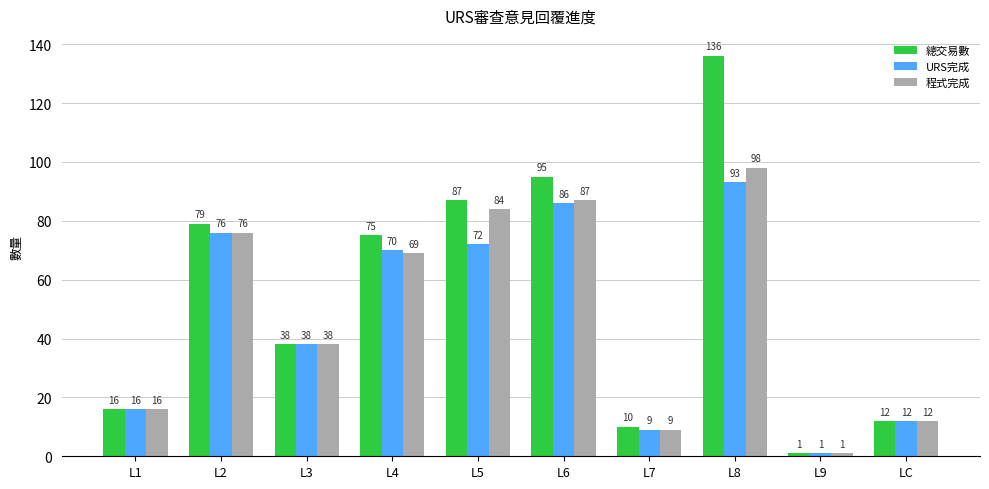

At which category is the sum across all series the highest?

L8